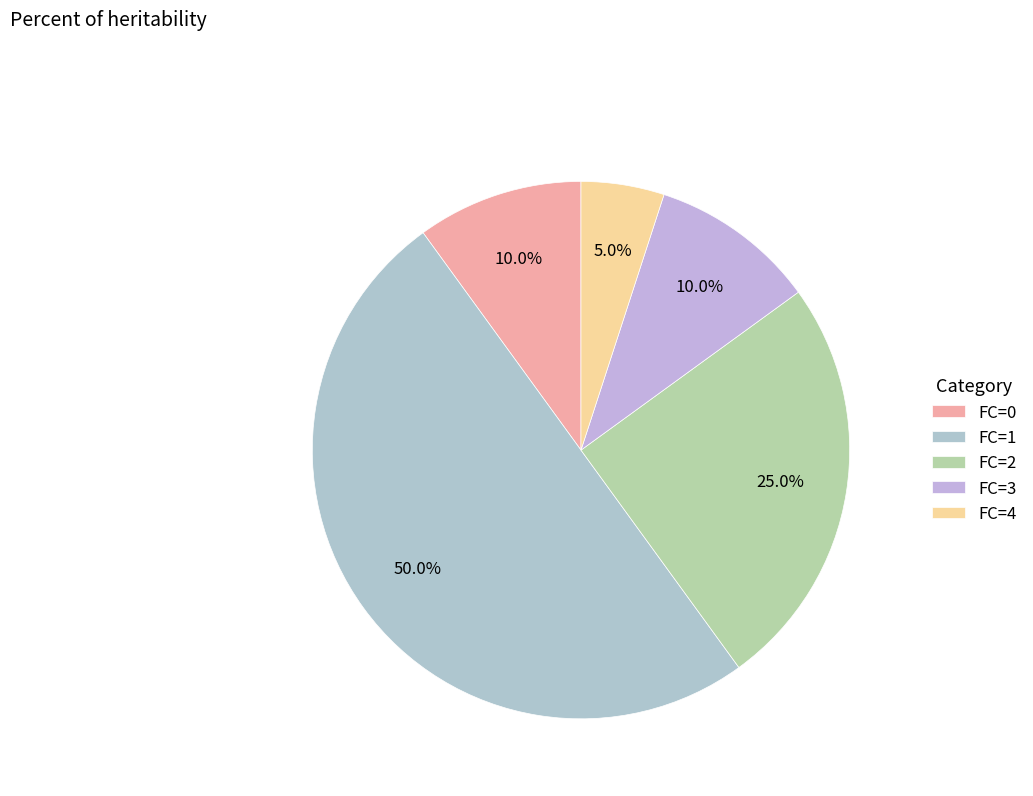

How many segments does this pie chart have?

5